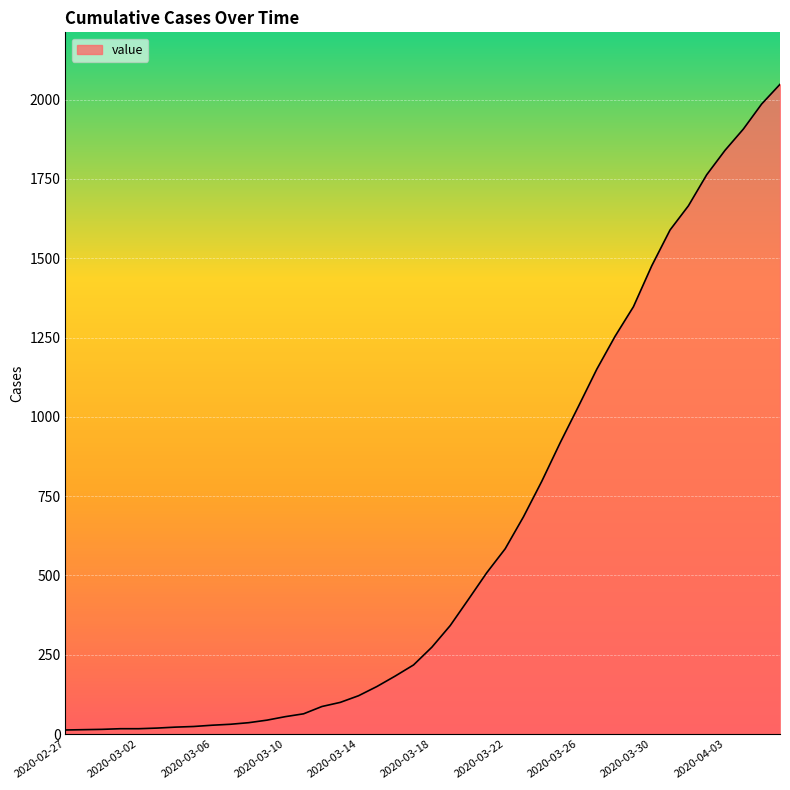

What is the minimum value shown in the chart?

13